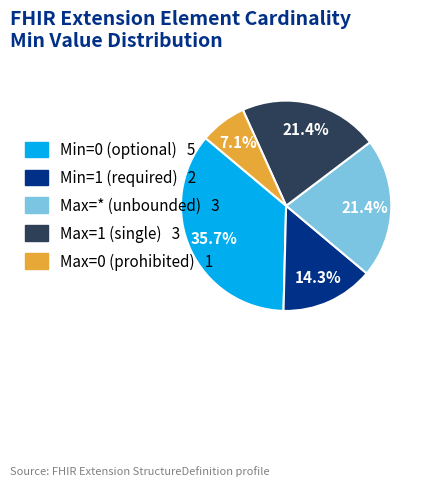

Is there a majority slice in this chart?

No